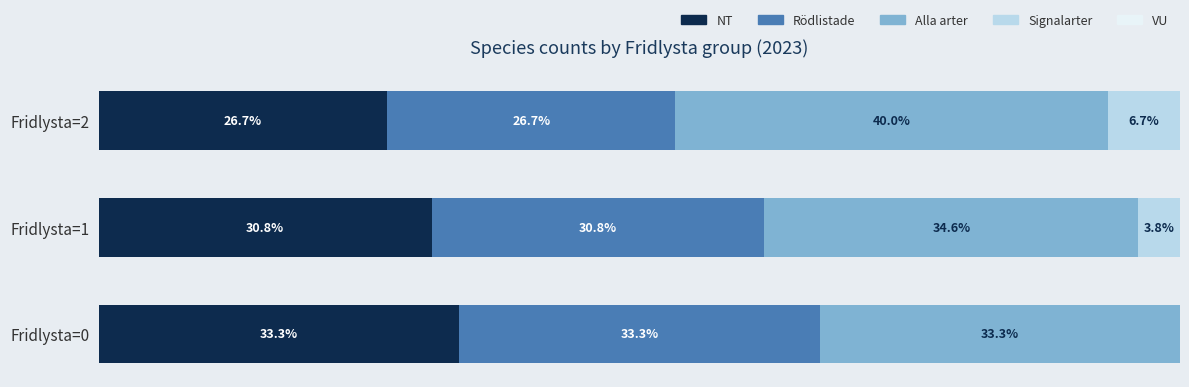

Where is NT nearest to the value 30?

Fridlysta=1